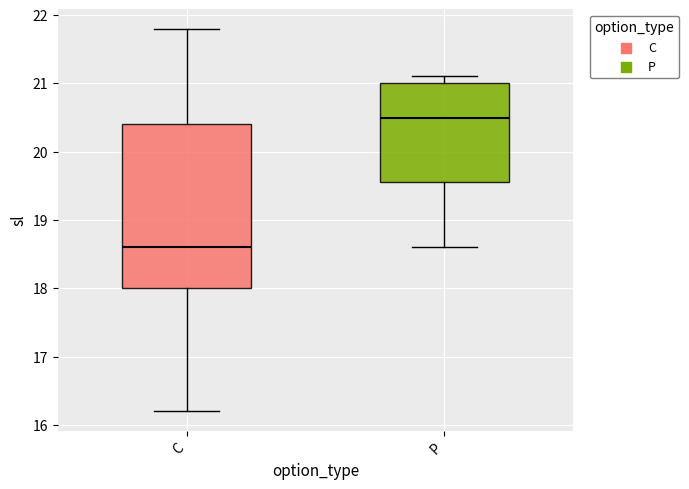

Which box is the tallest, from its lower edge to its upper edge?

C